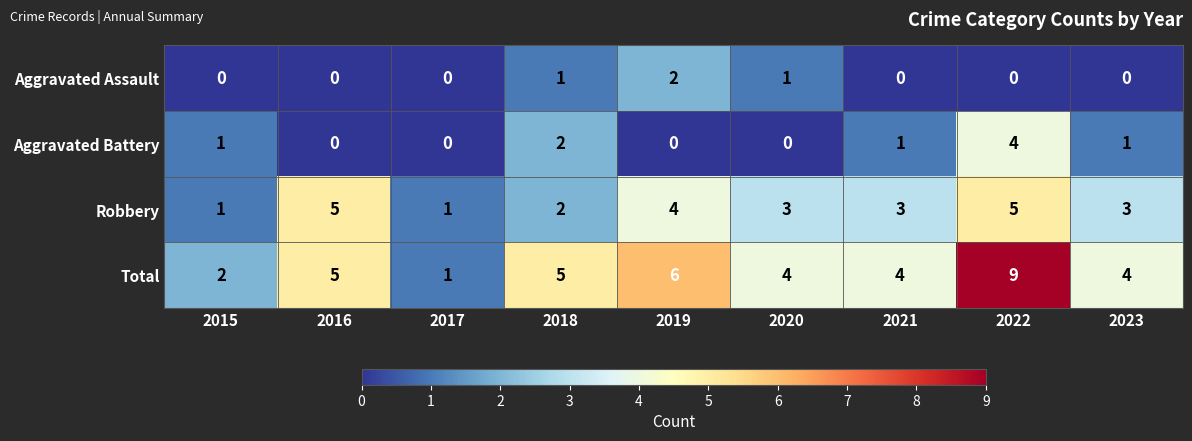

Which label corresponds to the largest value in the chart?

2022